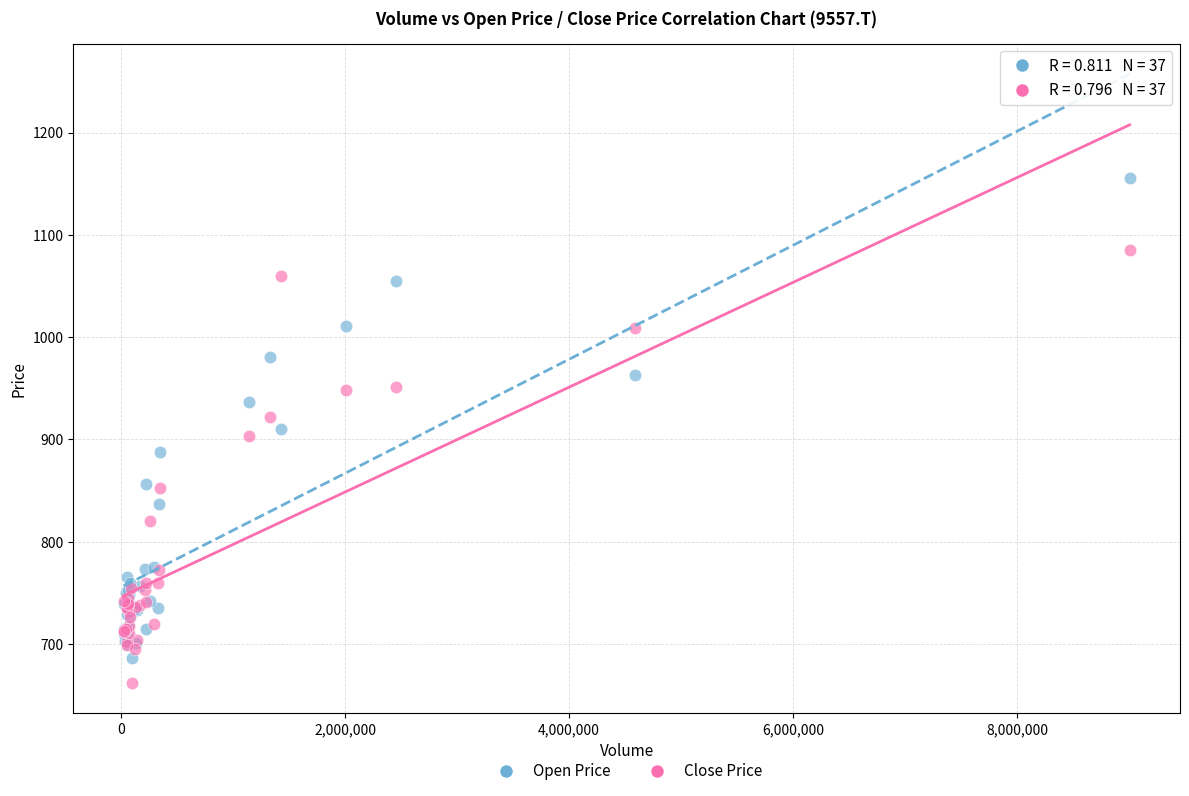

Which series has the widest spread of Y values?

Open Price